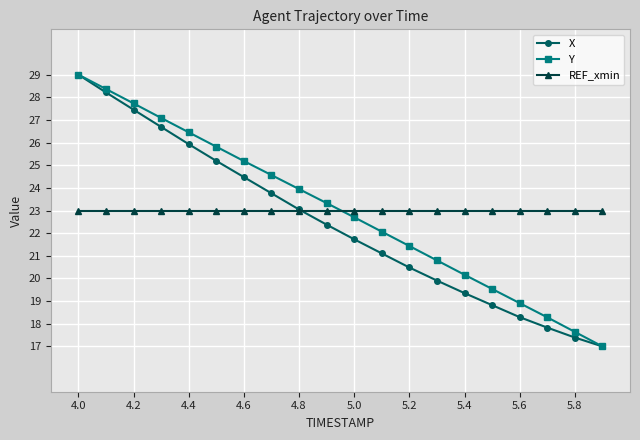

What is the lowest value of the X series?

17.0